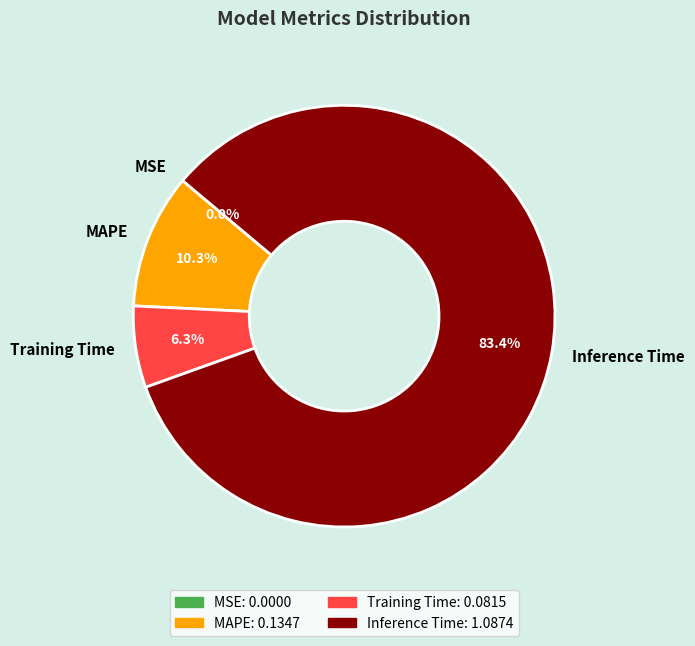

Between Inference Time and MAPE, which is larger?

Inference Time